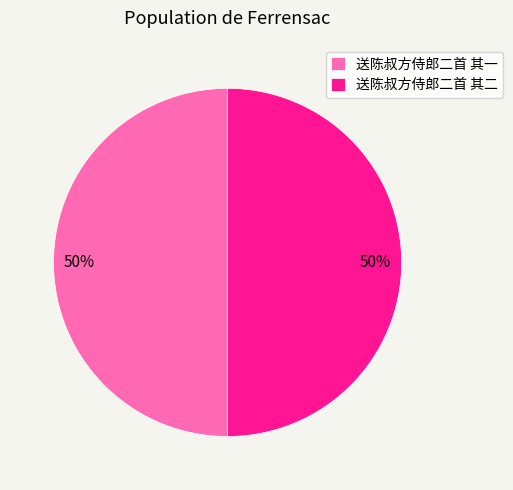

Is the sum of 送陈叔方侍郎二首 其二 and 送陈叔方侍郎二首 其一 greater than half?

Yes